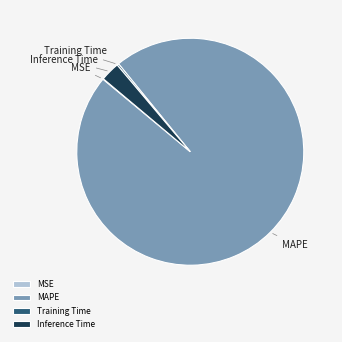

Which slice is the largest?

MAPE